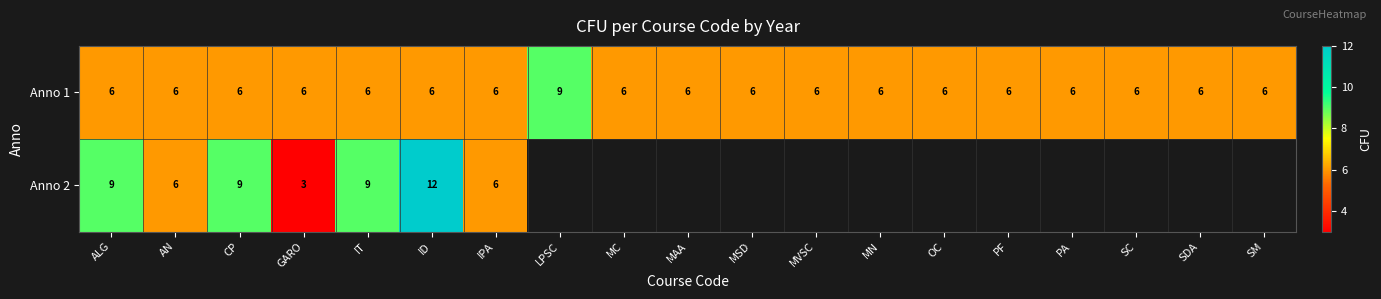

How many categories are shown in the chart?

19